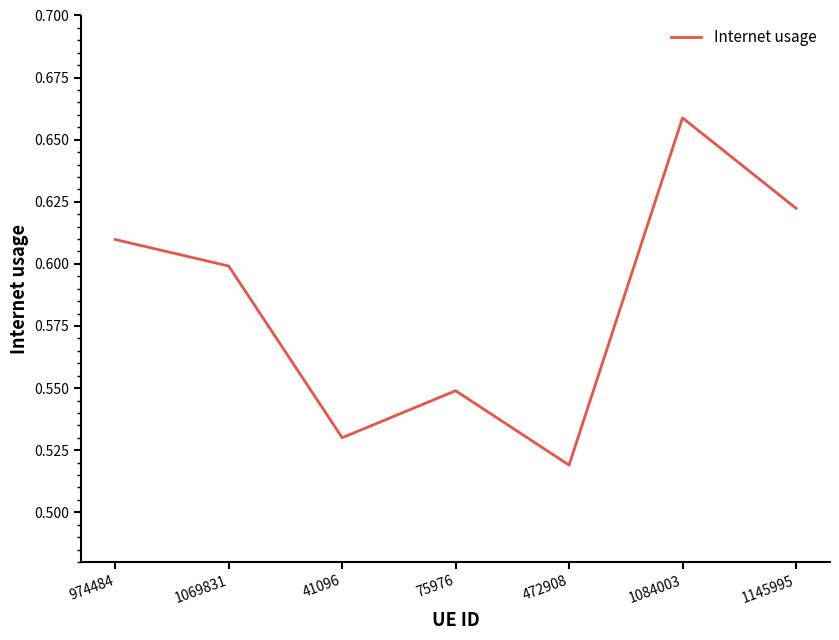

What position from the right is 41096?

5